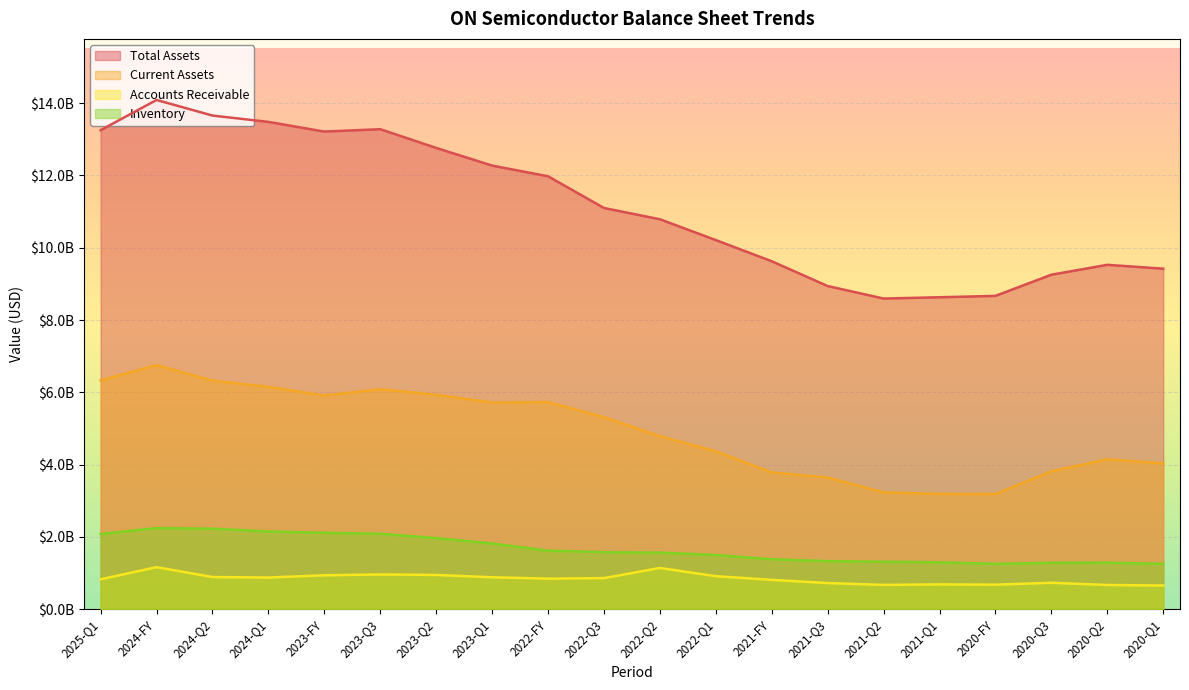

How many data points in Total Assets are above 11100700000?

9